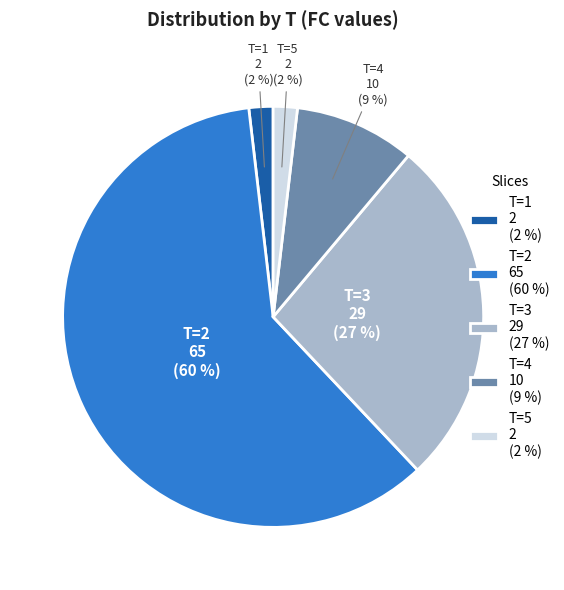

How many slices are in this pie chart?

5